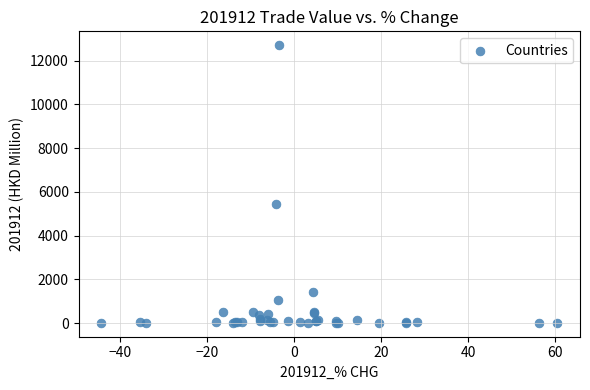

What Y value in the scatter plot is closest to 6360?

5427.6